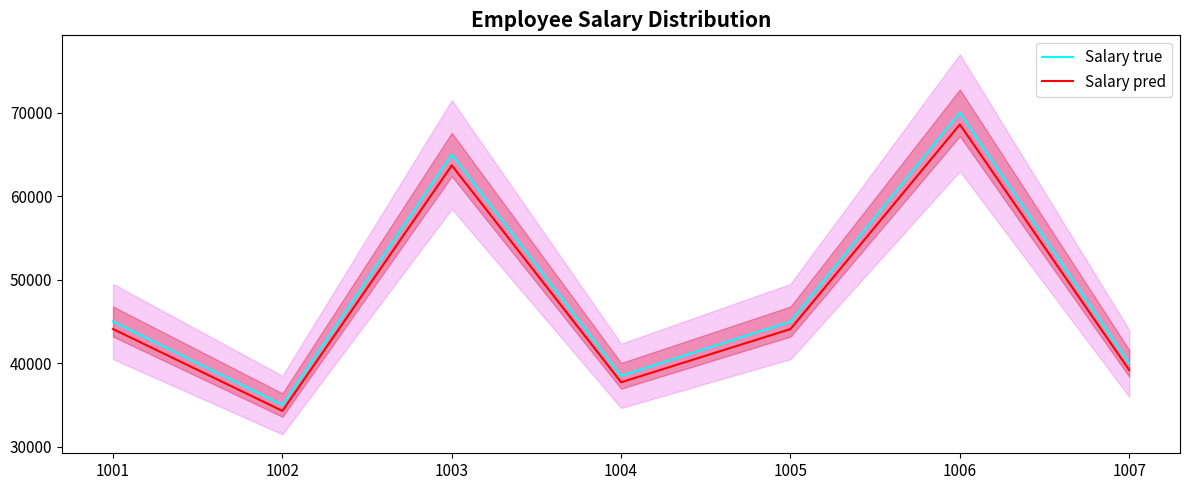

Between 1007 and 1006, which is larger?

1006